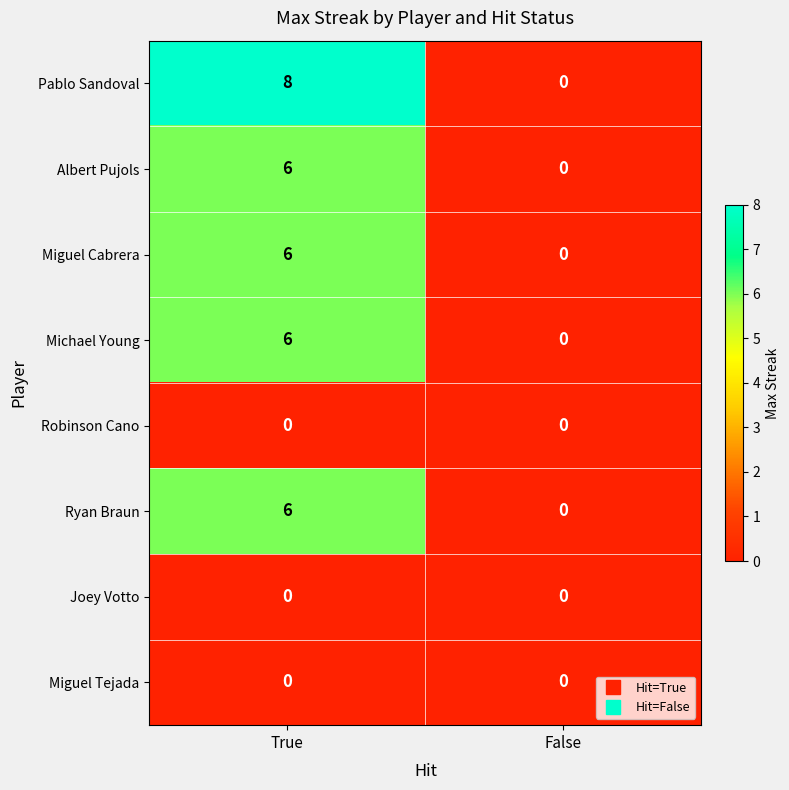

How many data points does each series have?

2